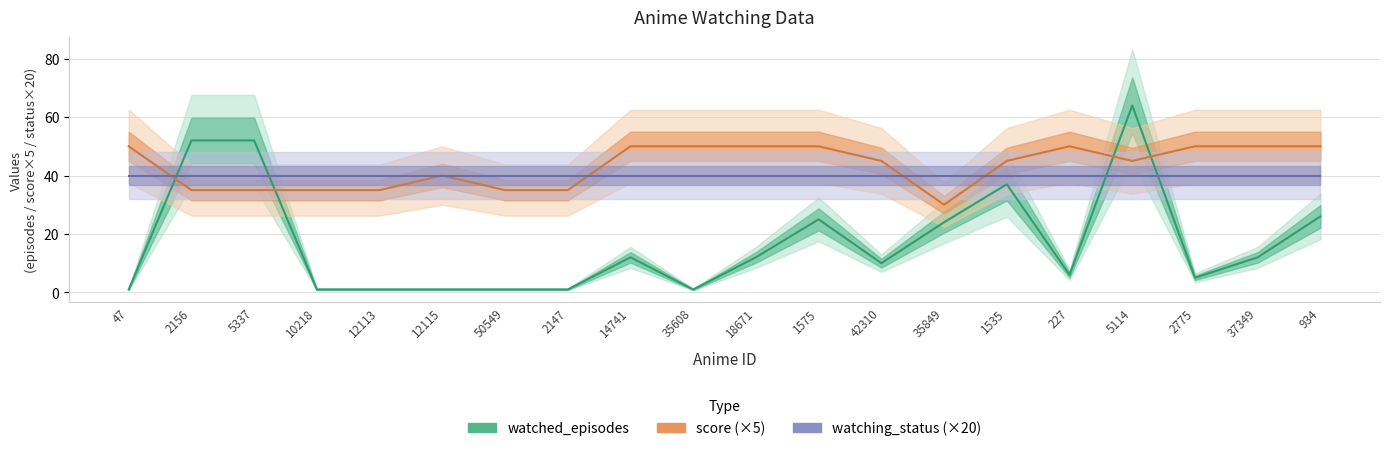

The watching_status series shows 40 at 5337. True or false?

True